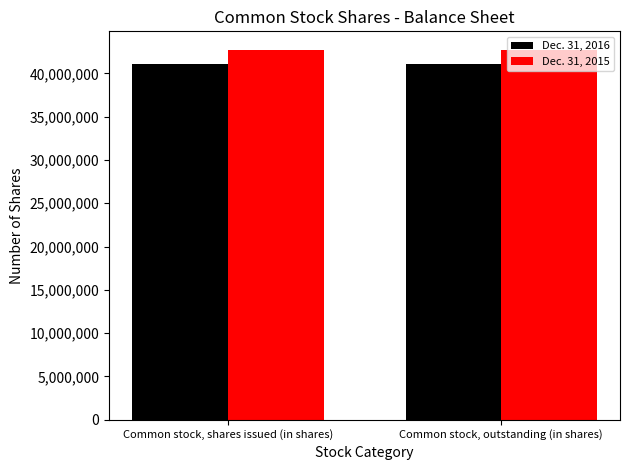

What is the sum of all Dec. 31, 2016 values?

82179440